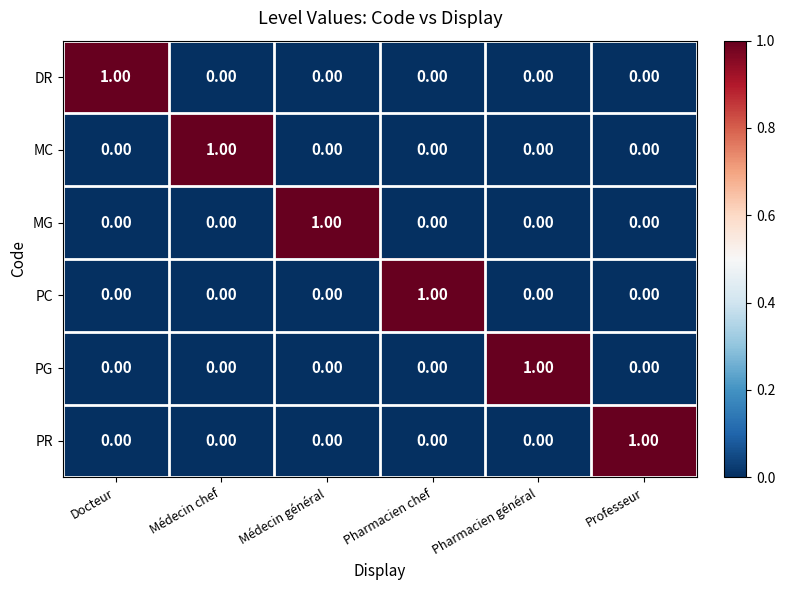

Count the number of categories in the chart.

6